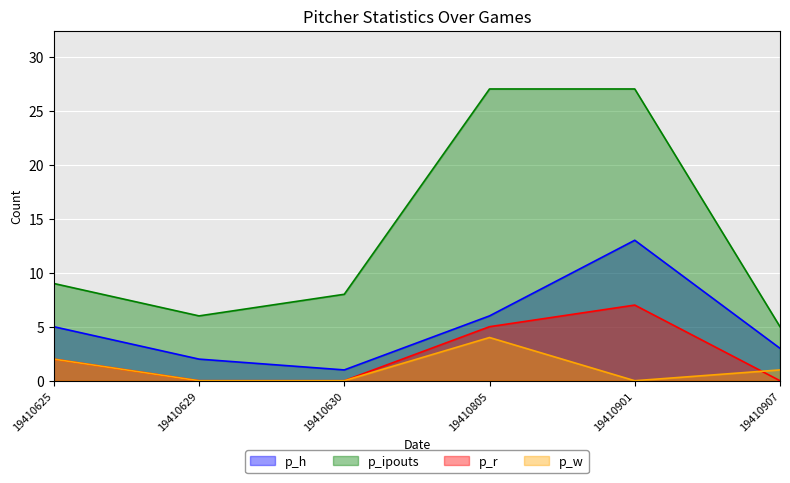

Is it true that p_w equals 1 at 19410907?

True